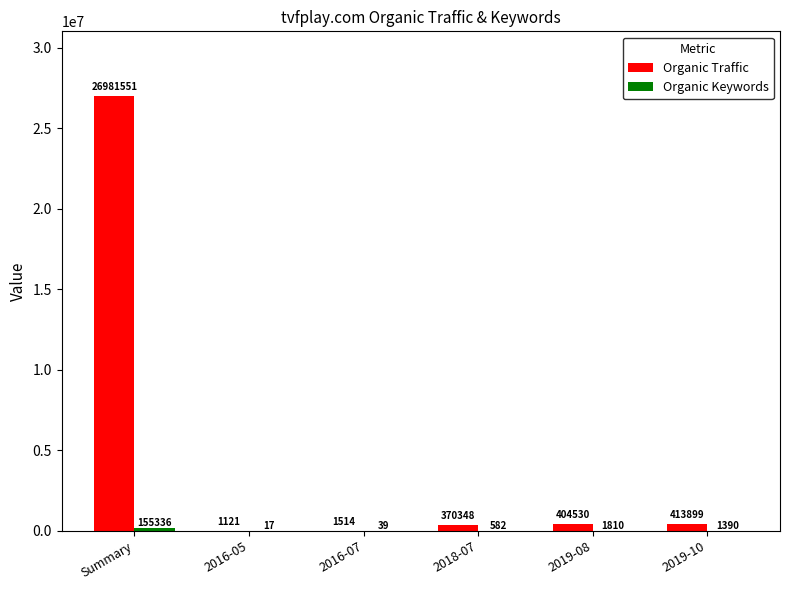

The value of Organic Traffic at Summary is 26981551. True or false?

True